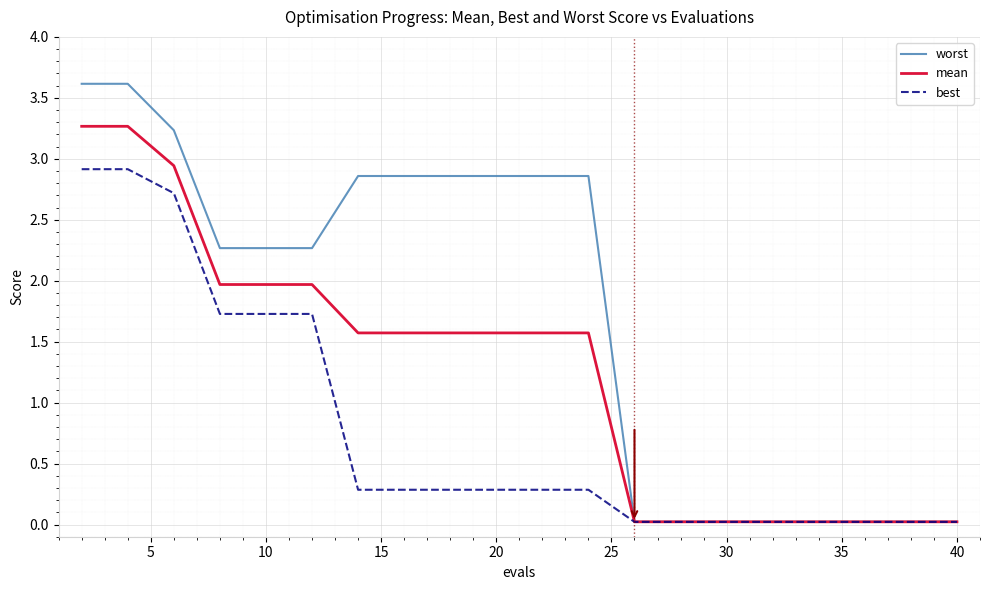

Which series has the largest range (max minus min)?

worst